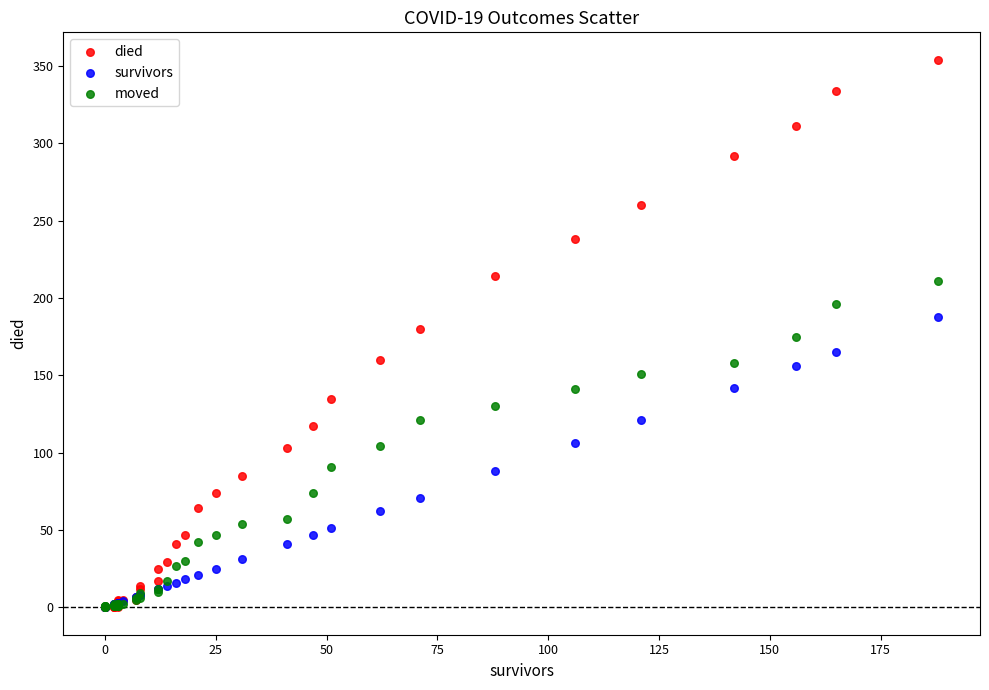

Which series has the widest spread of Y values?

died